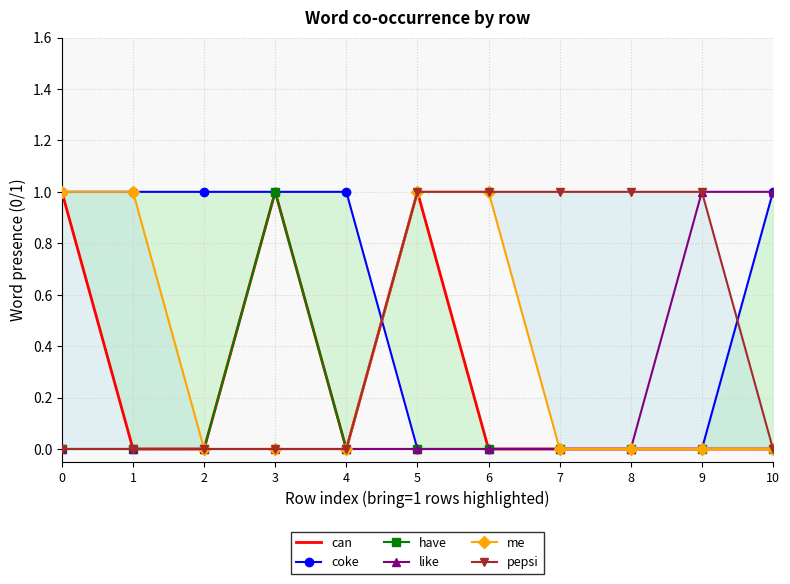

How many lines are shown in the chart?

6